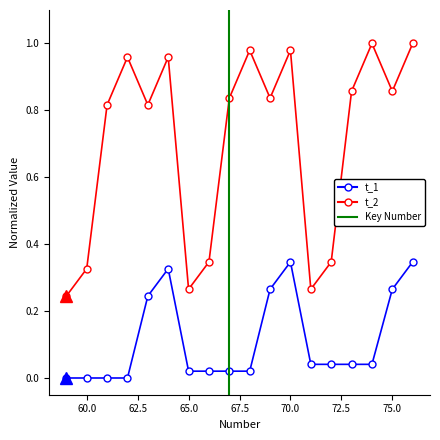

What is the total value across all series at 64?

1.3